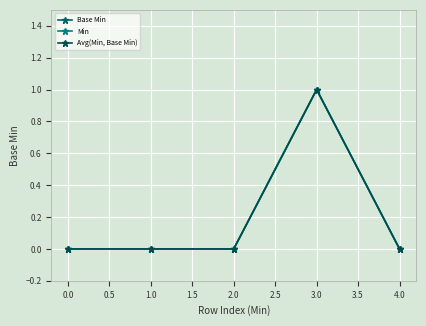

What is the difference between the maximum and minimum values in the Base Min series?

1